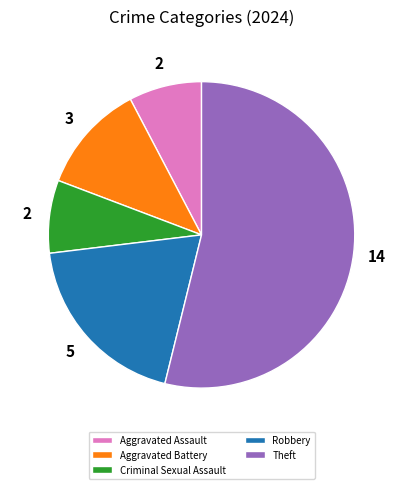

The Aggravated Battery slice represents 18% of the pie. True or false?

False